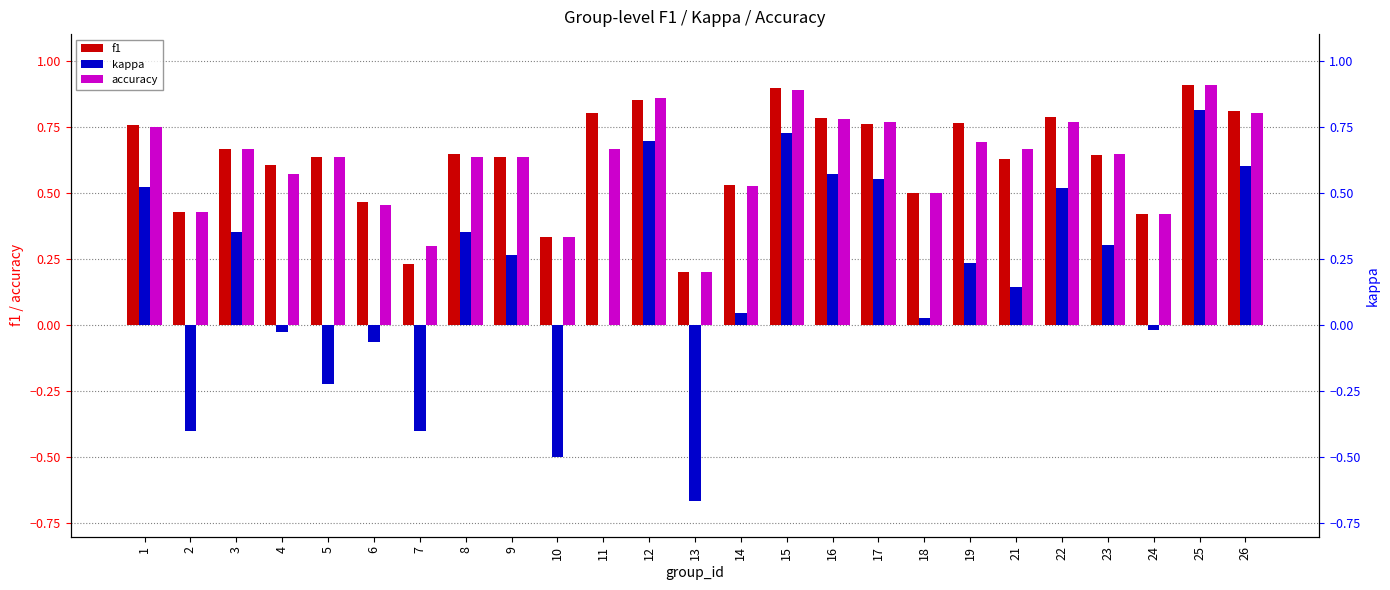

Reading right to left, list all the values displayed in this chart.

f1: 0.8	0.9	0.4	0.6	0.8	0.6	0.8	0.5	0.8	0.8	0.9	0.5	0.2	0.9	0.8	0.3	0.6	0.6	0.2	0.5	0.6	0.6	0.7	0.4	0.8
kappa: 0.6	0.8	-0.0	0.3	0.5	0.1	0.2	0.0	0.6	0.6	0.7	0.0	-0.7	0.7	0.0	-0.5	0.3	0.4	-0.4	-0.1	-0.2	-0.0	0.4	-0.4	0.5
accuracy: 0.8	0.9	0.4	0.6	0.8	0.7	0.7	0.5	0.8	0.8	0.9	0.5	0.2	0.9	0.7	0.3	0.6	0.6	0.3	0.5	0.6	0.6	0.7	0.4	0.8